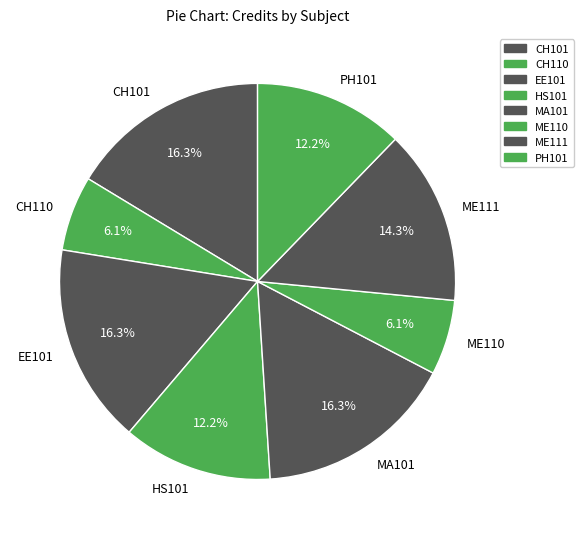

What percentage is the ME110 slice, to the nearest percent?

6%